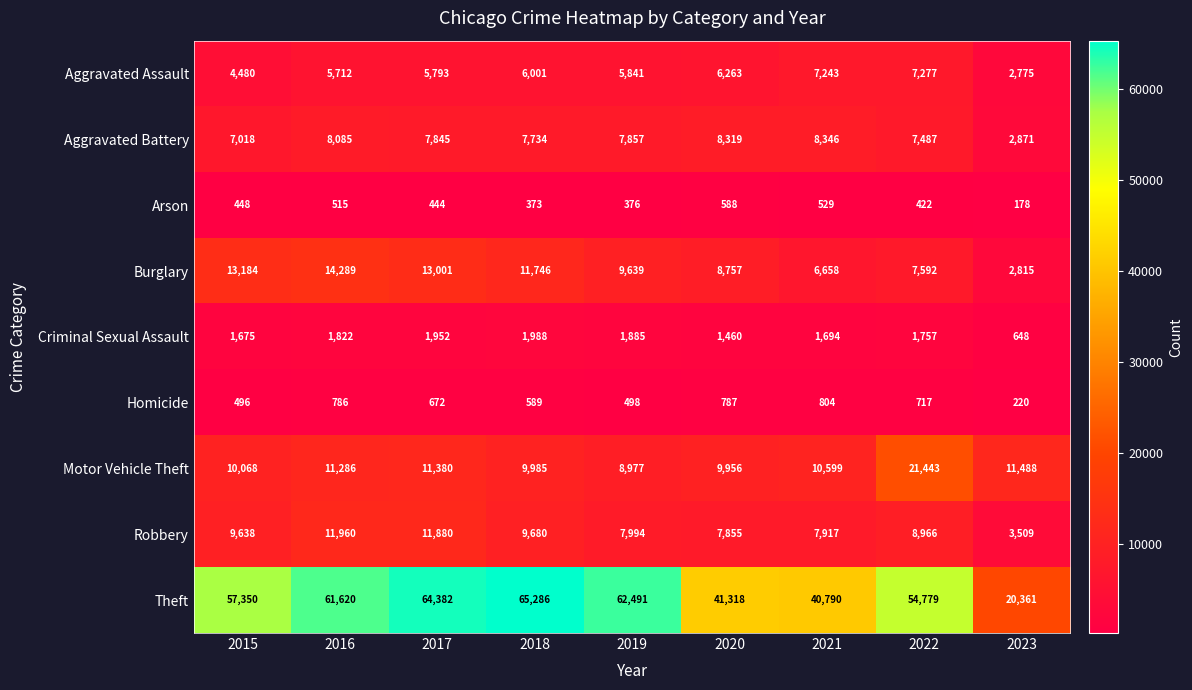

Count the number of data series in this chart.

9